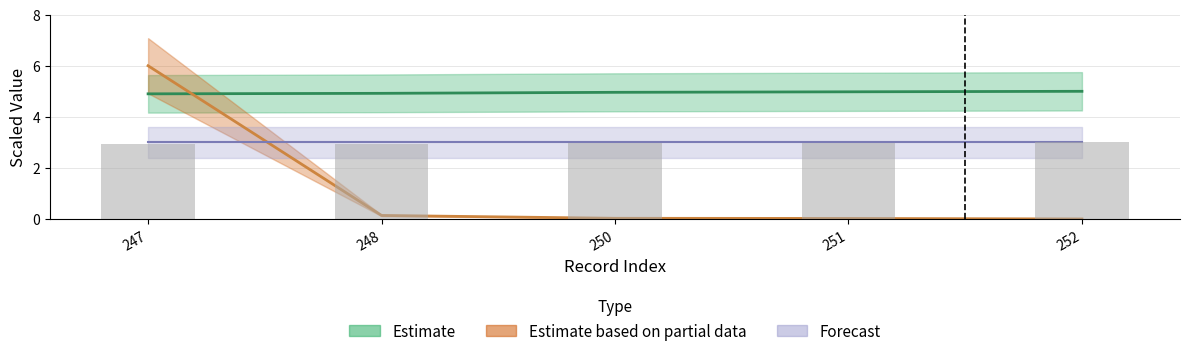

True or false: the data shows 3.0 at 248.

True